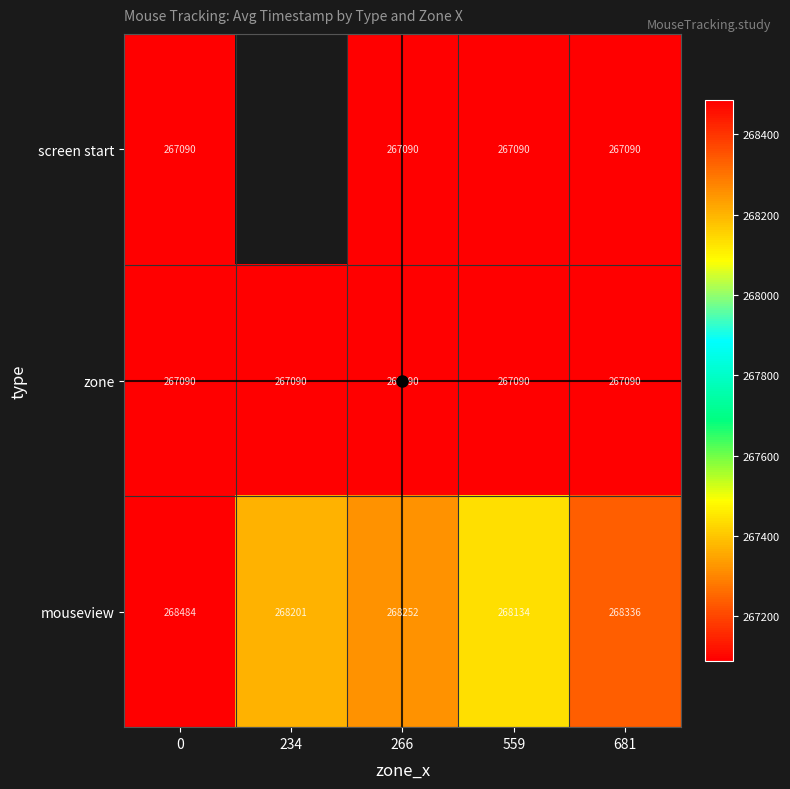

Between 0 and 234, which series saw the biggest shift?

mouseview